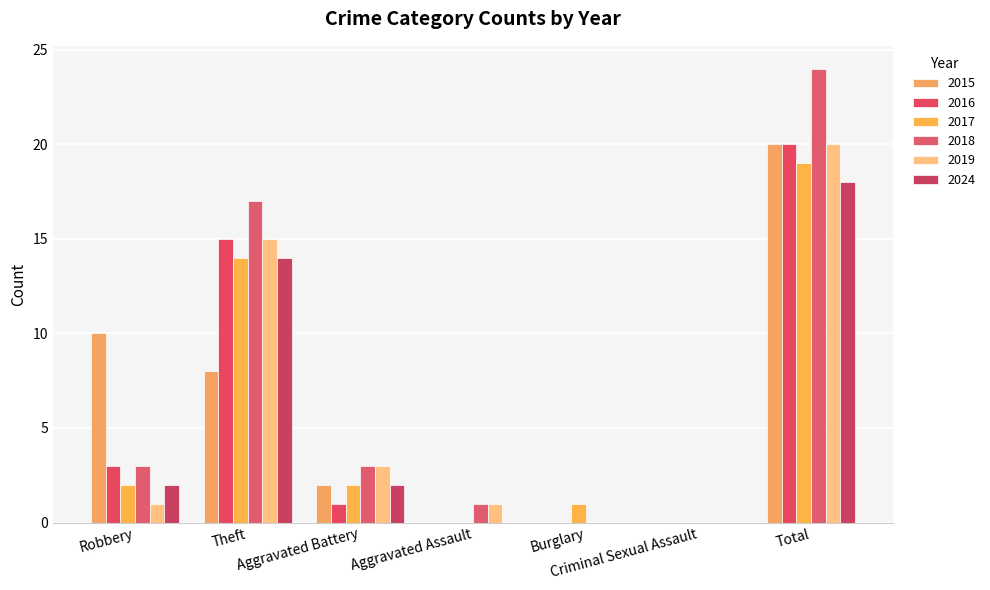

Are the bars horizontal?

No